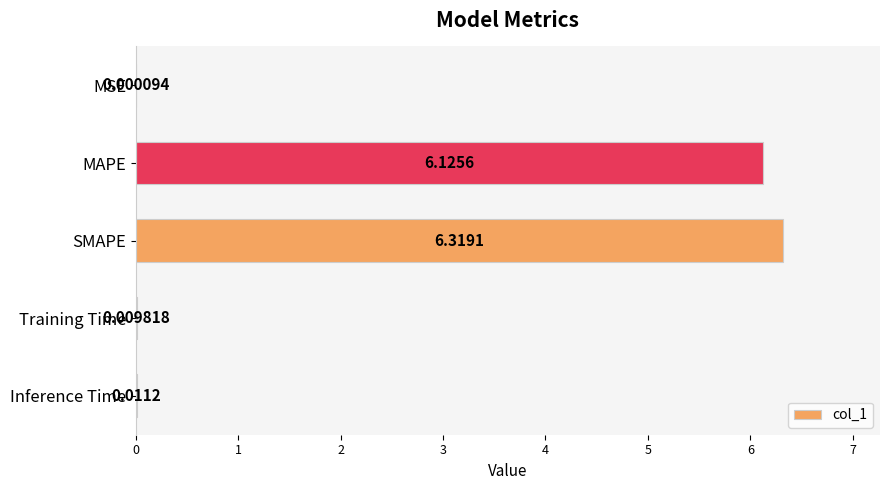

What is the change in value from SMAPE to Training Time?

-6.3